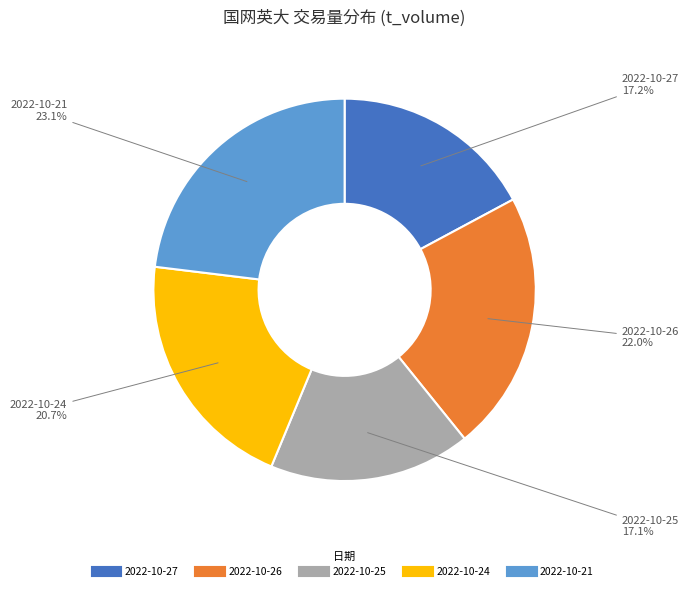

How many slices are in this pie chart?

5